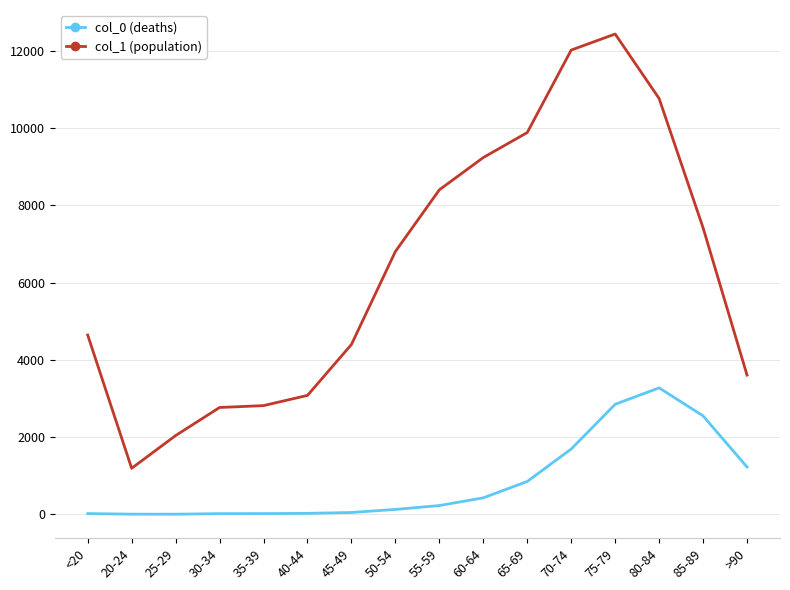

Rank the series by their maximum value, from highest to lowest.

col_1 (population), col_0 (deaths)